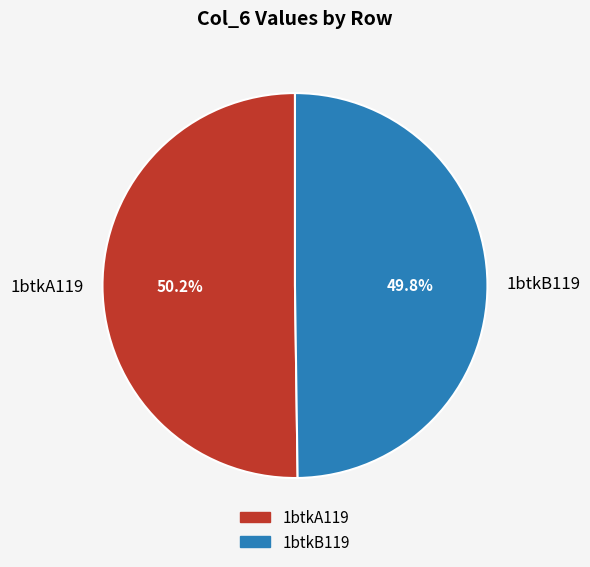

What is the ratio of the value at 1btkA119 to the value at 1btkB119?

1.0